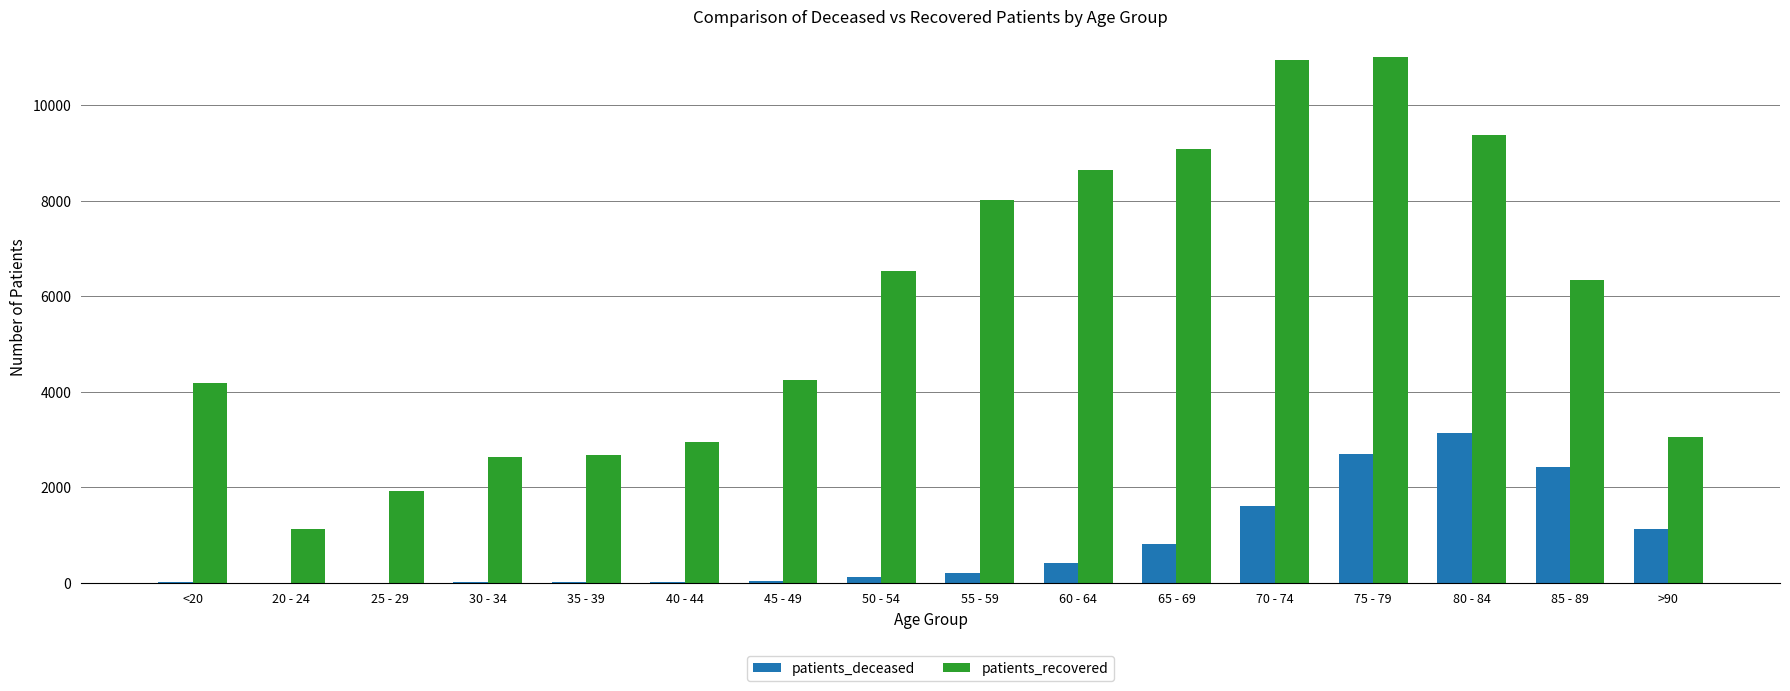

Are the bars horizontal?

No